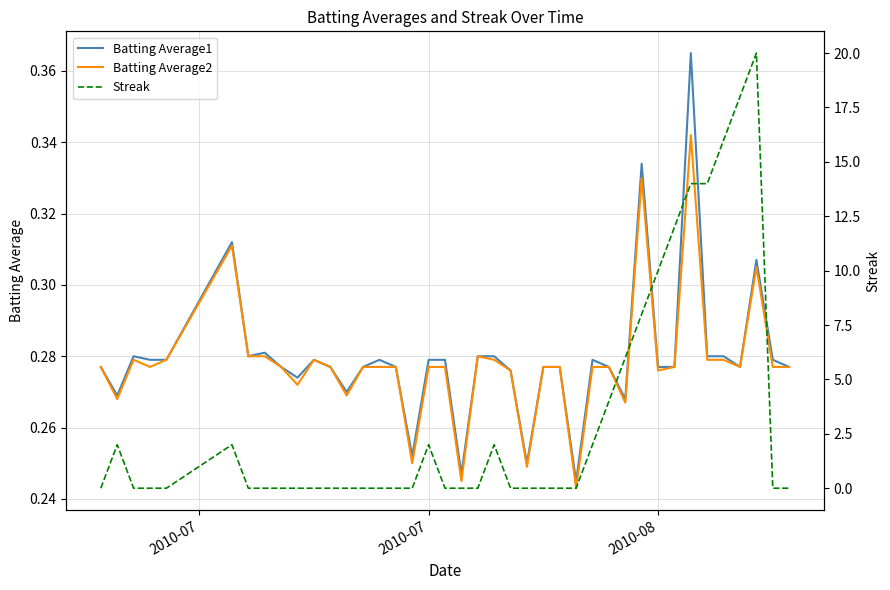

Which series has the largest total across all categories?

Streak